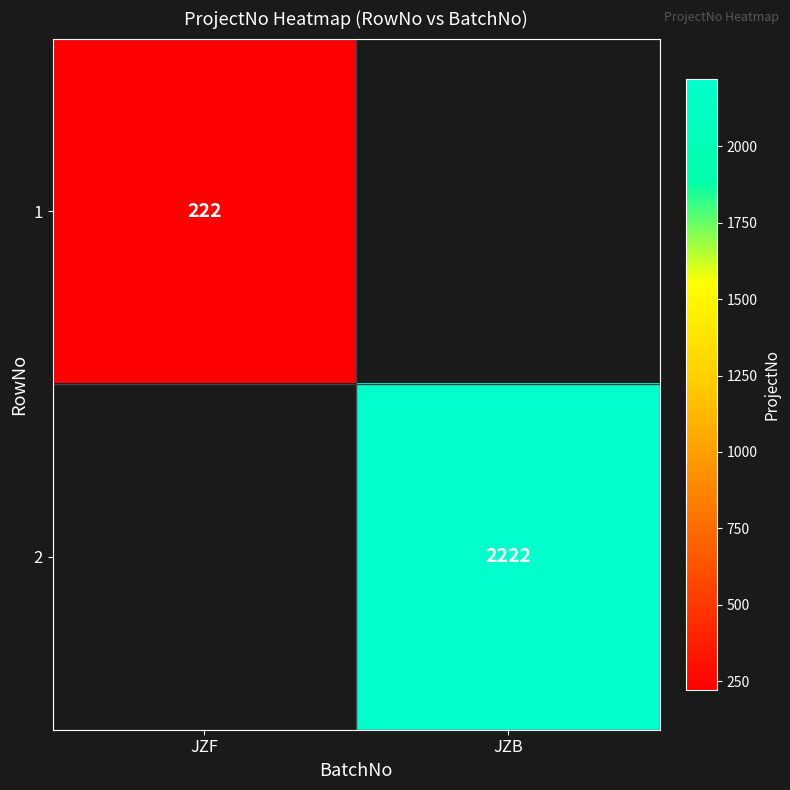

Count the number of categories in the chart.

2